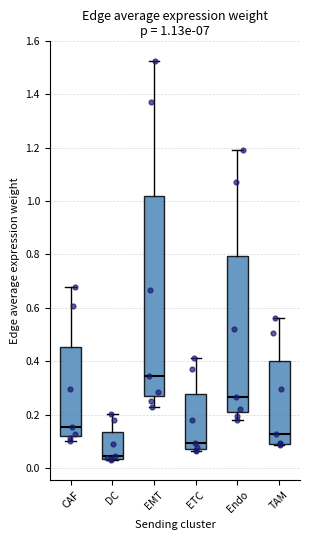

Which box's median line is the lowest?

DC